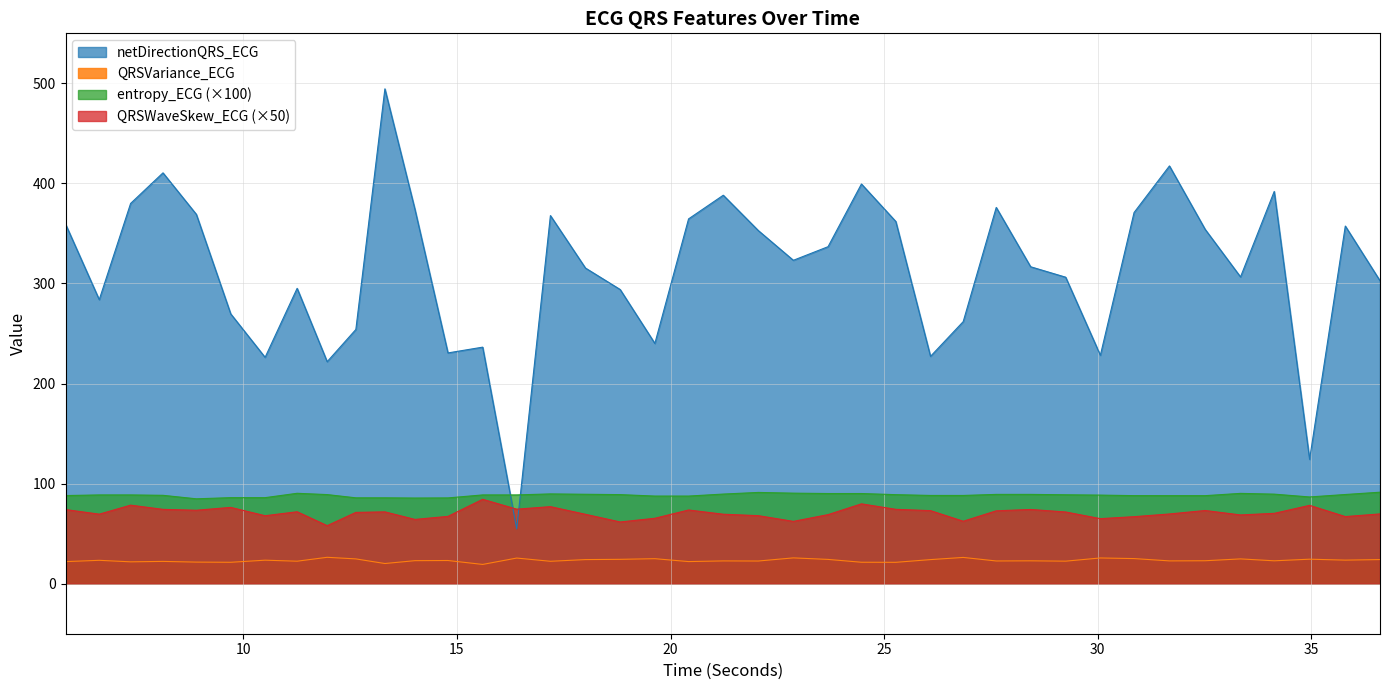

What is the smallest value displayed?

19.2